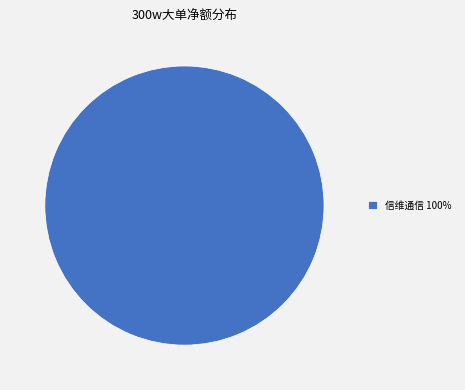

The 信维通信 100% slice represents 100% of the pie. True or false?

True